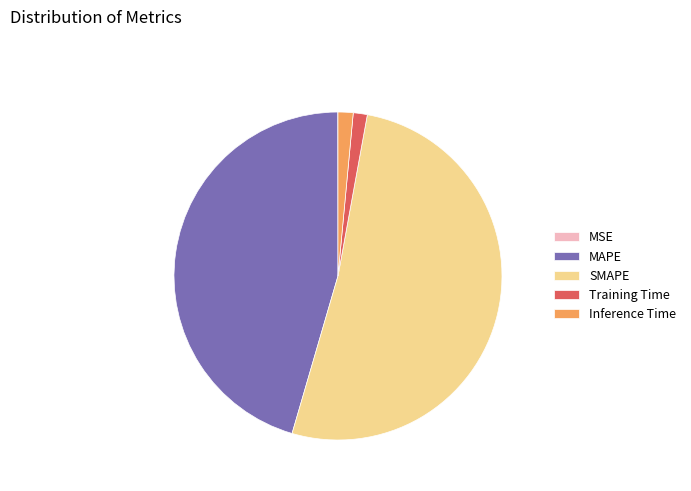

Do SMAPE and MAPE together represent more than half of the pie?

Yes